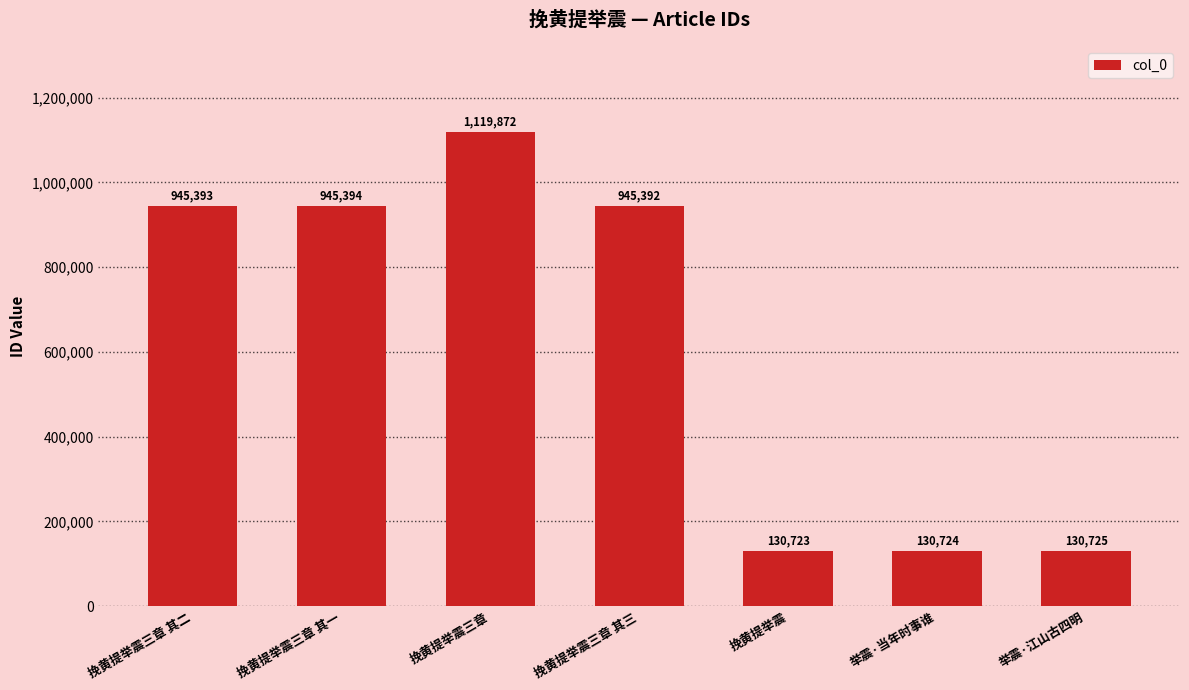

What is the difference between the maximum and minimum values?

989149